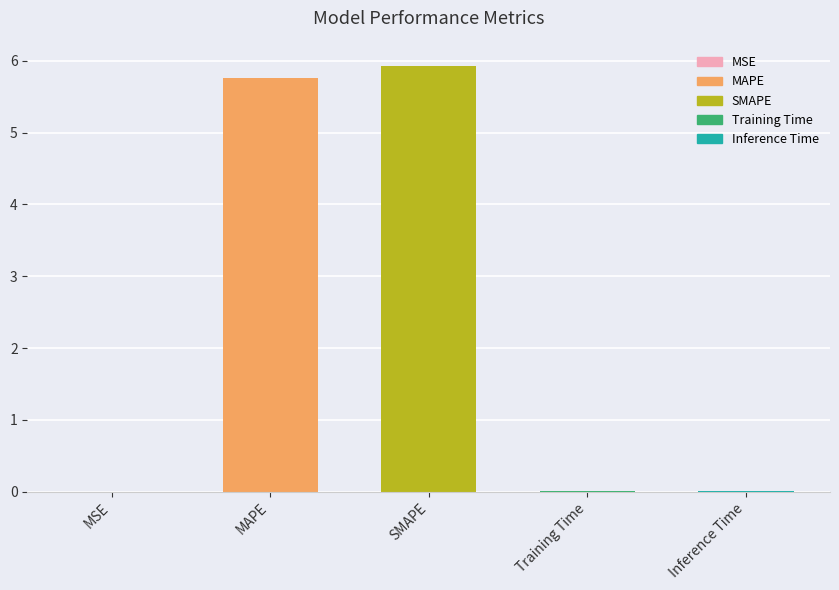

What is the sum of the values at SMAPE and MAPE?

11.7